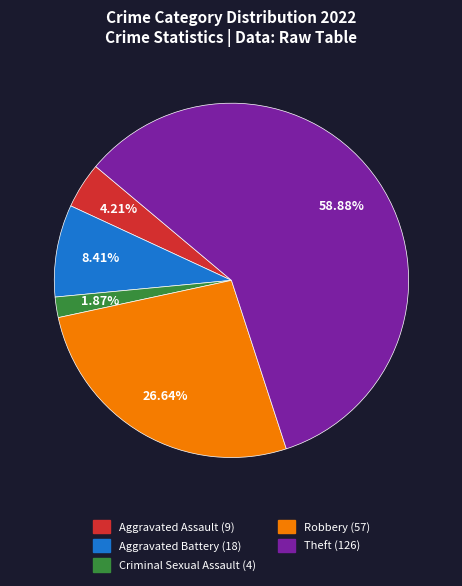

The Criminal Sexual Assault slice represents 2% of the pie. True or false?

True